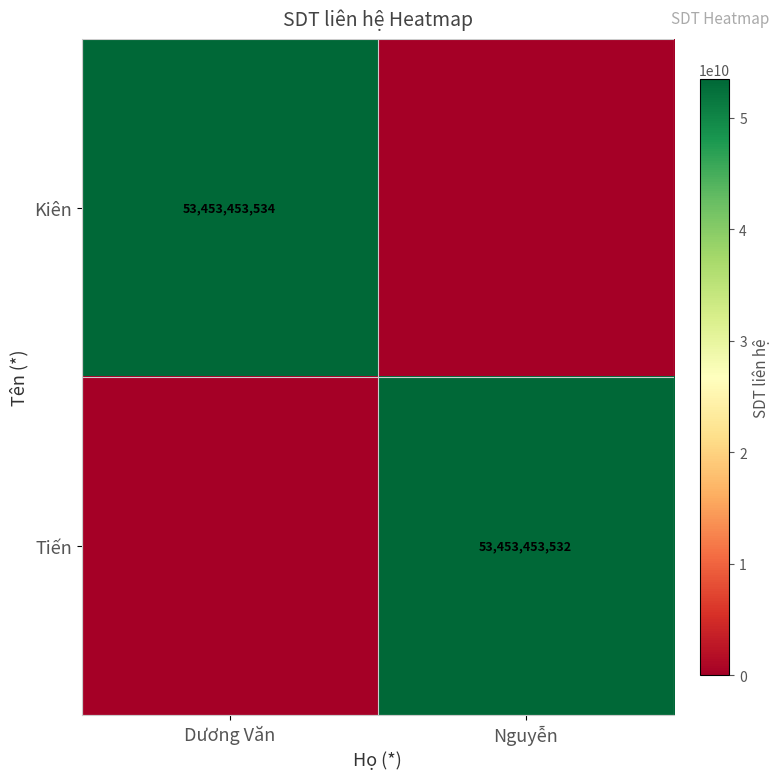

The value of Tiến at Nguyễn is 16776506151. True or false?

False